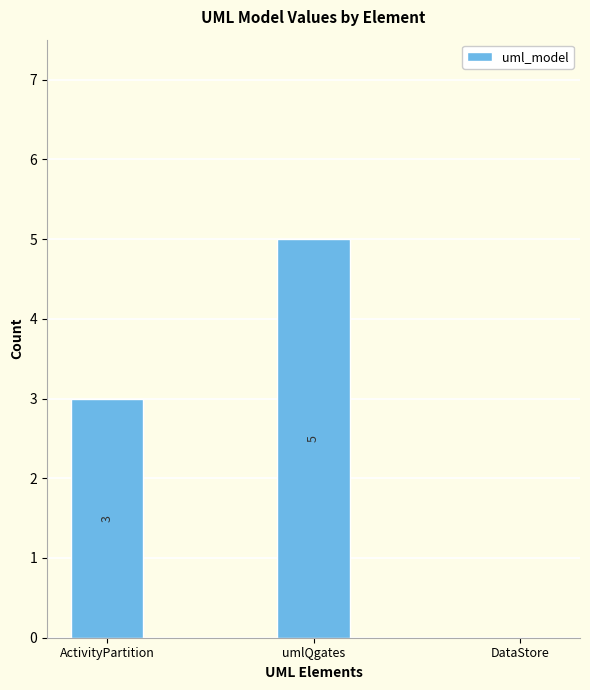

How many categories are shown in the chart?

3